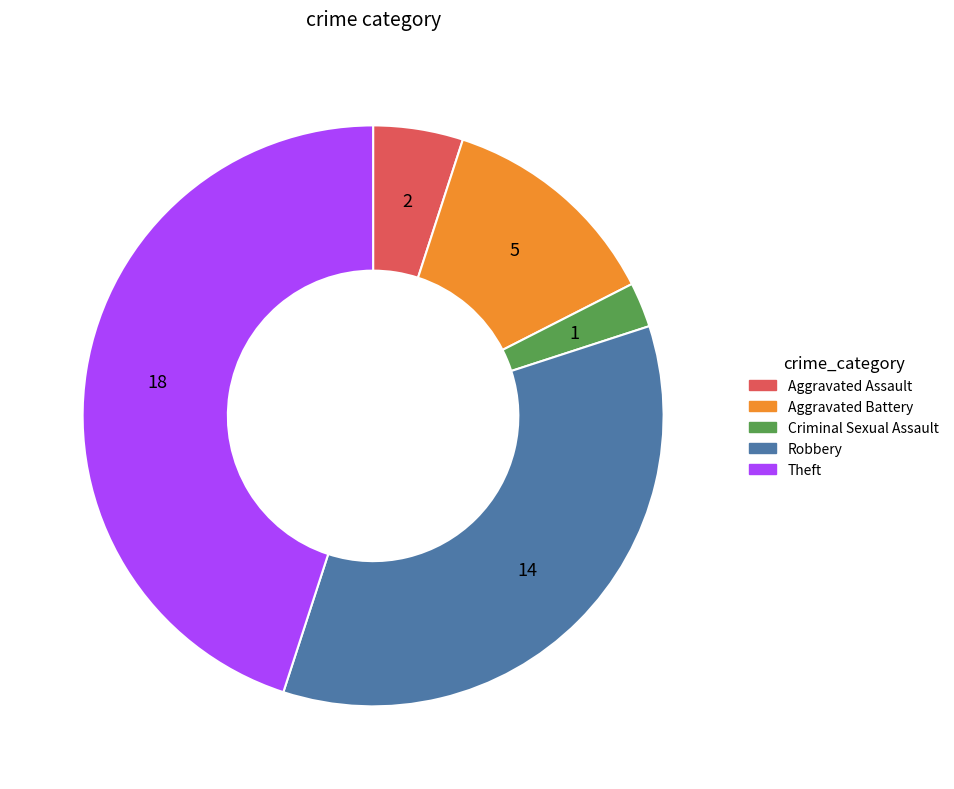

Is there a majority slice in this chart?

No